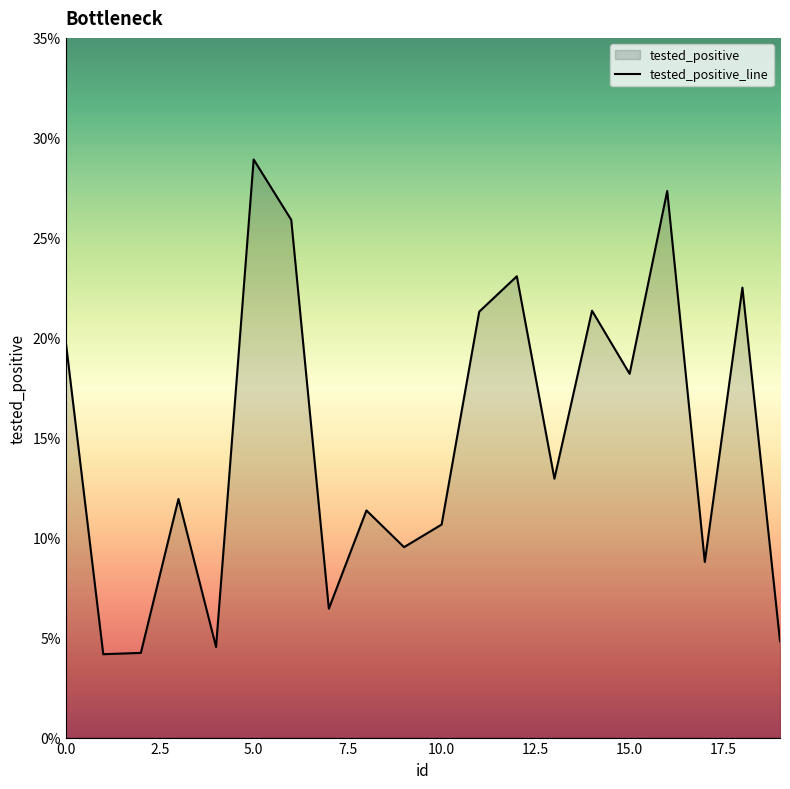

How many points are lower than both their immediate neighbors (excluding endpoints)?

7